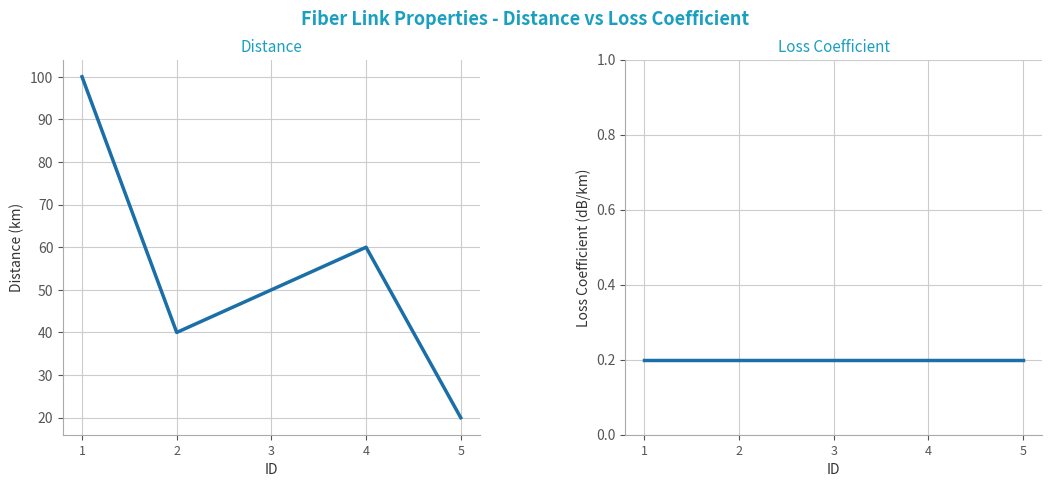

What is the value of the Loss Coefficient point at the 2nd from the left?

0.2